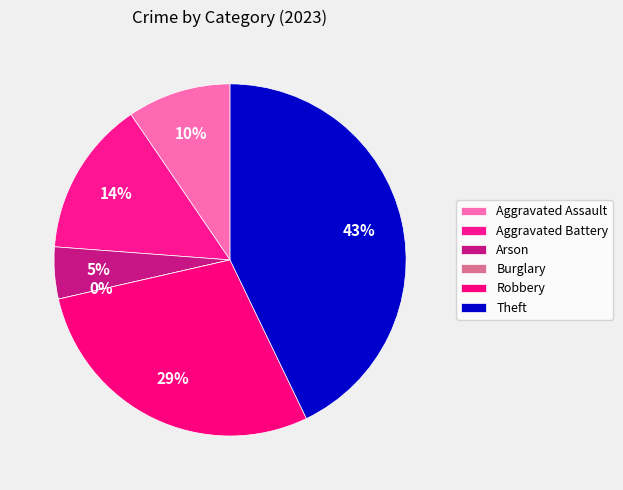

Approximately how many times larger is the value at Aggravated Battery compared to Aggravated Assault?

1.5